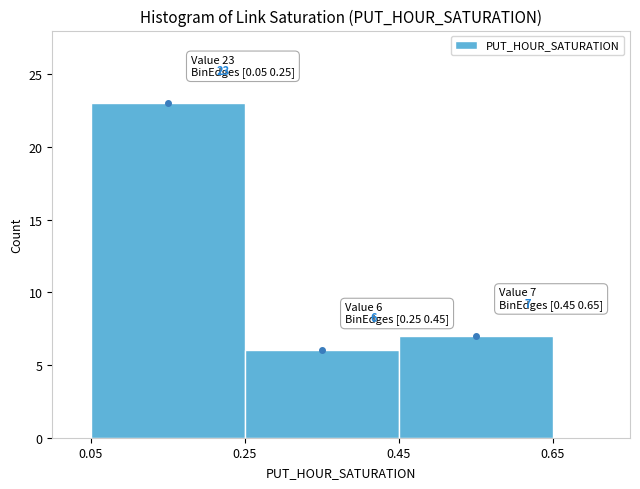

How tall is the bar that spans 0.05 to 0.25 on the x-axis?

23